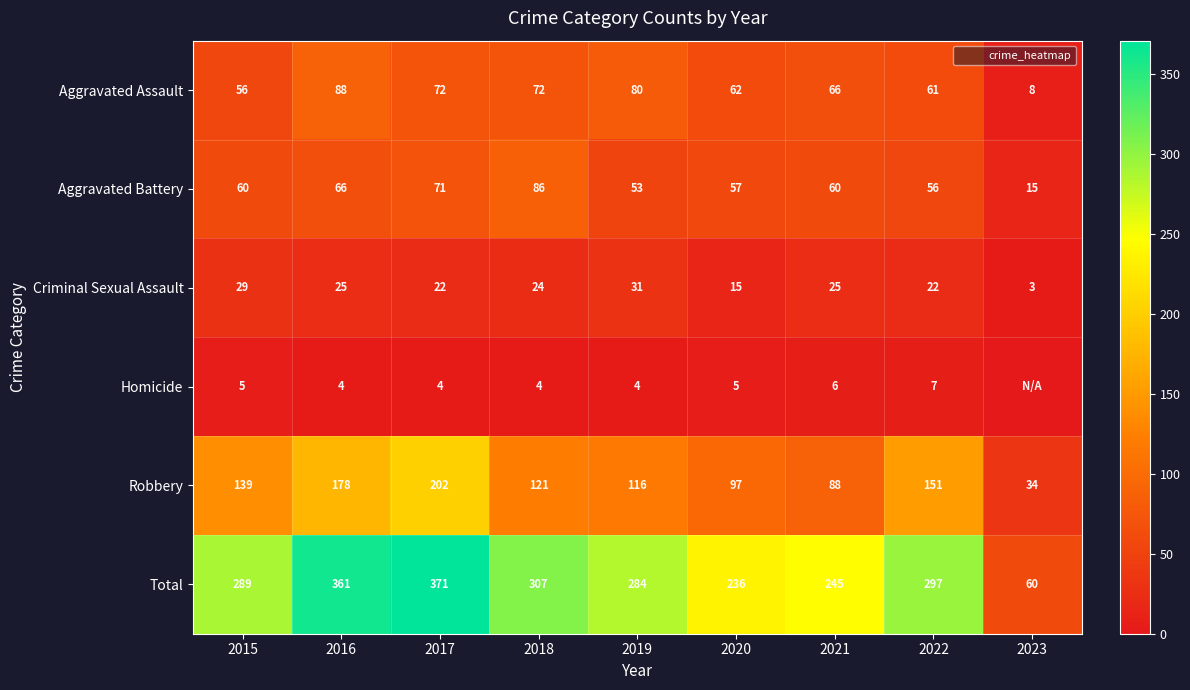

Is it true that Homicide equals 6 at 2021?

True